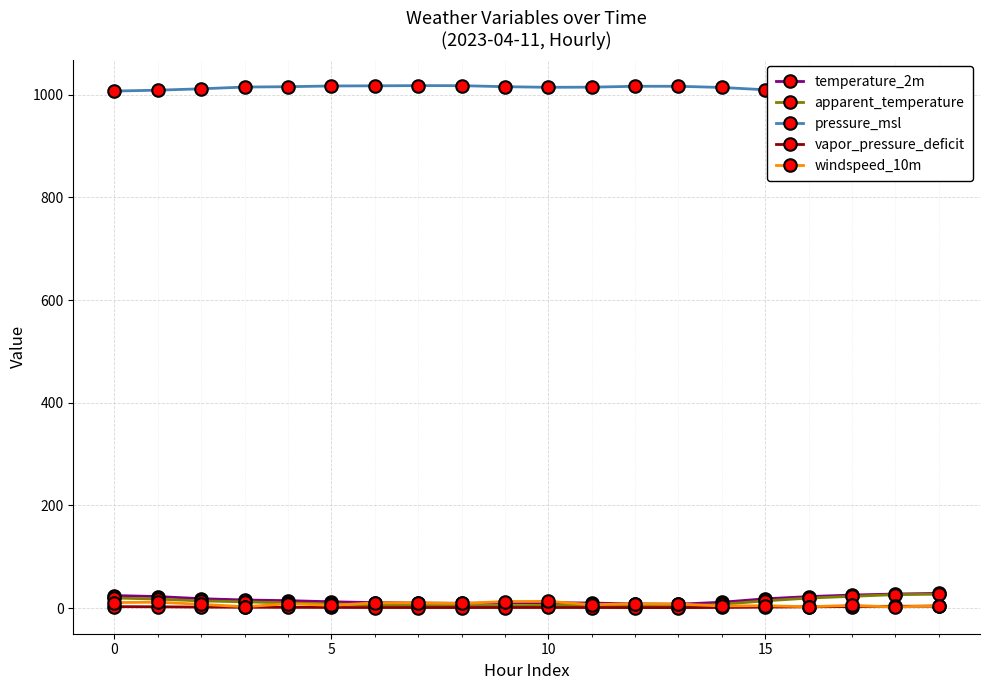

Which series has the largest total across all categories?

pressure_msl